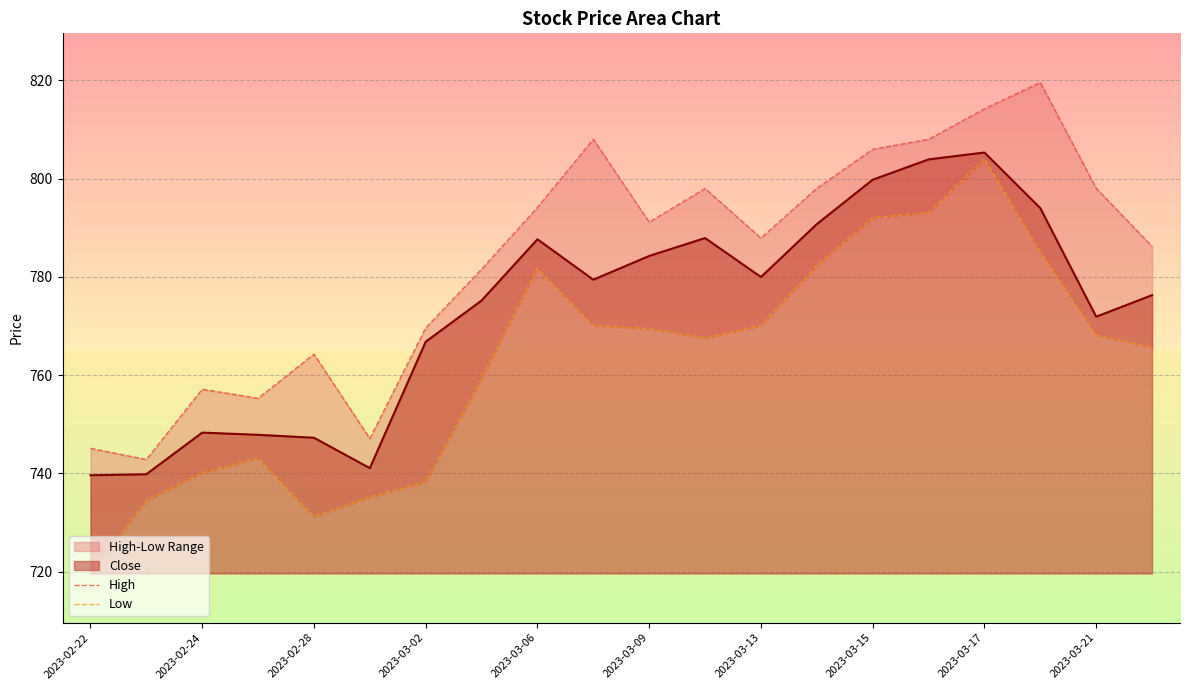

Is it true that Close equals 747.2 at 2023-02-28?

True